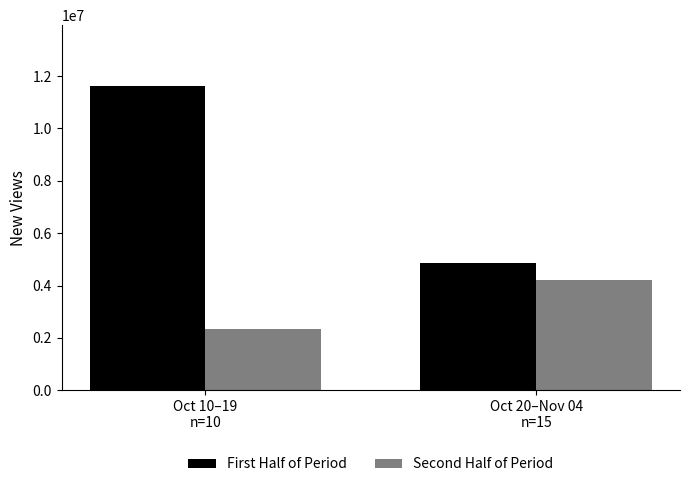

What is the difference between the First Half of Period values at Oct 10–19
n=10 and Oct 20–Nov 04
n=15?

6779079